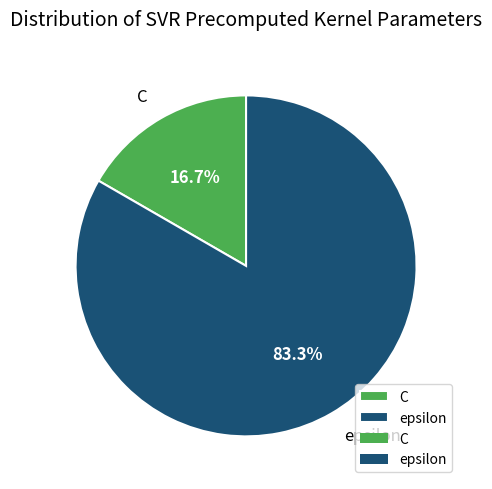

Count the number of slices in the pie.

2